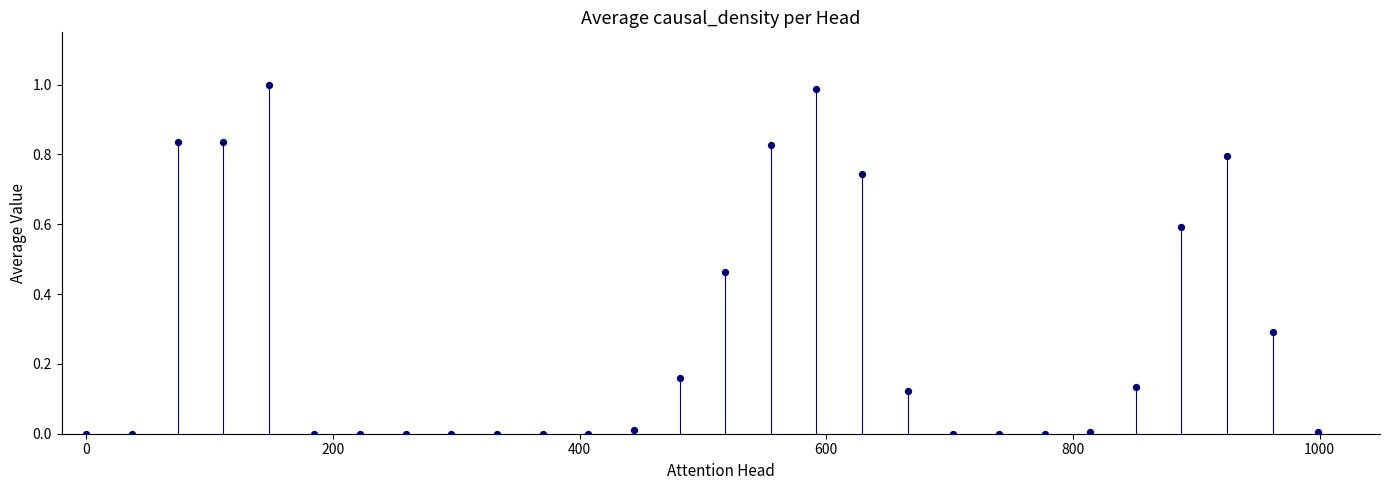

What is the range of X values (max minus min)?

999.0